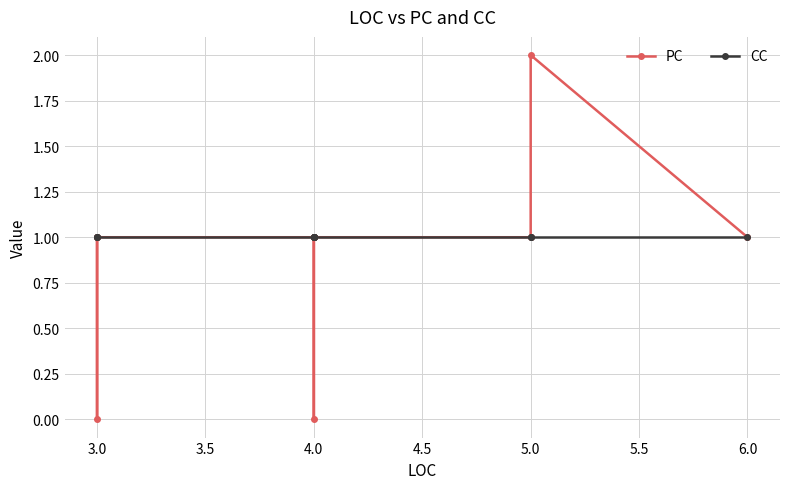

Reading right to left, list all the values displayed in this chart.

PC: 1	2	1	1	1	1	0	1	1	0	1
CC: 1	1	1	1	1	1	1	1	1	1	1